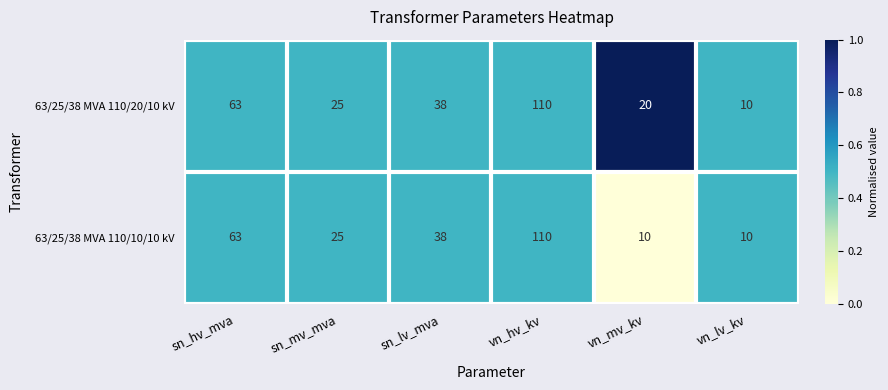

The 63/25/38 MVA 110/10/10 kV series shows 110 at vn_hv_kv. True or false?

True